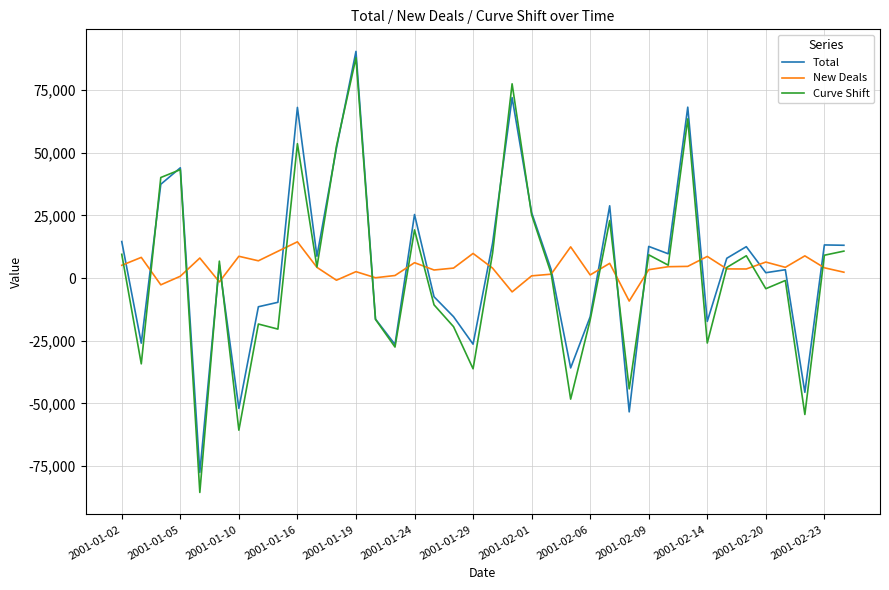

After their last crossing, which series has the higher values: Curve Shift or Total?

Total